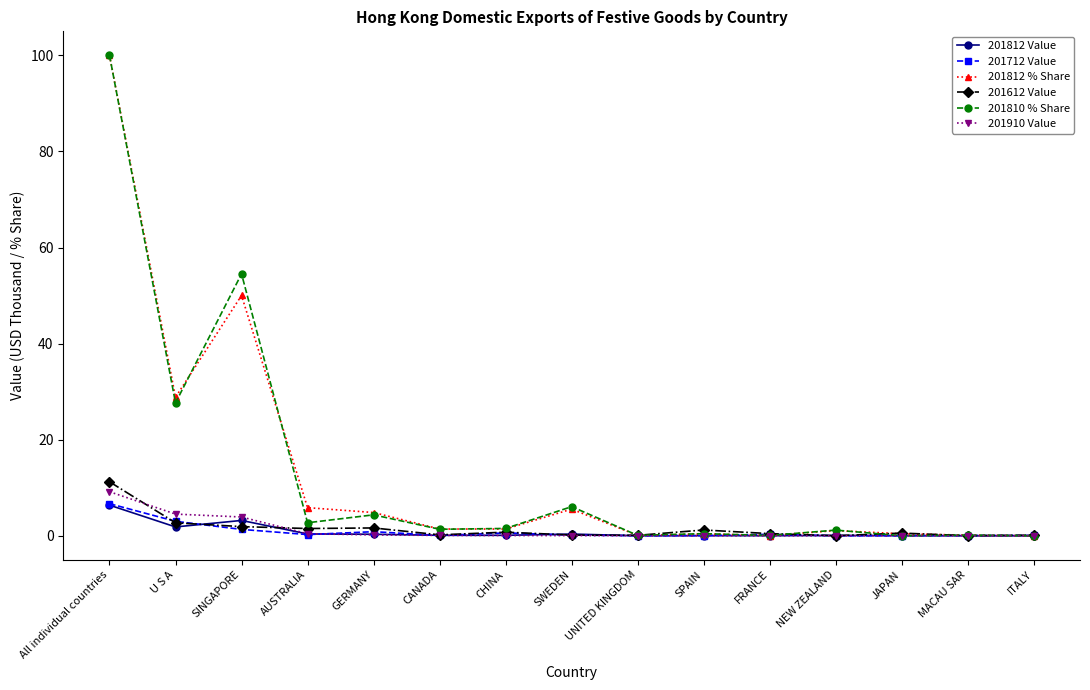

After their last crossing, which series has the higher values: 201810 % Share or 201612 Value?

201612 Value